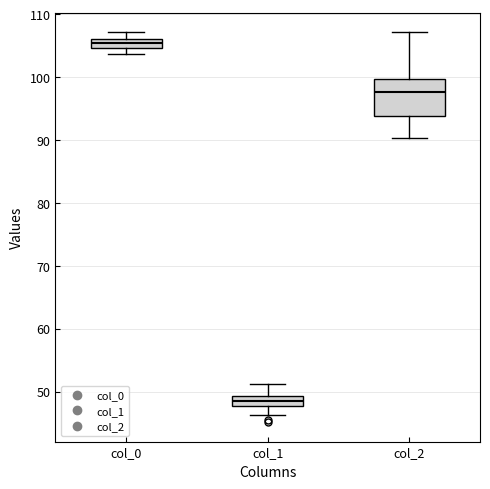

Comparing the boxes themselves (not the whiskers), which one is the tallest?

col_2